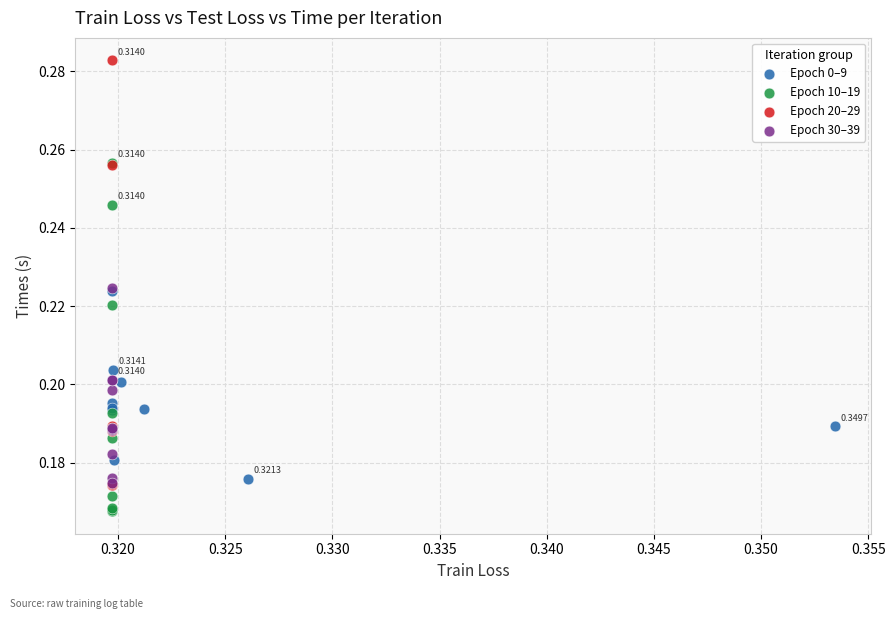

What are all the series names shown in the legend?

Epoch 0–9, Epoch 10–19, Epoch 20–29, Epoch 30–39